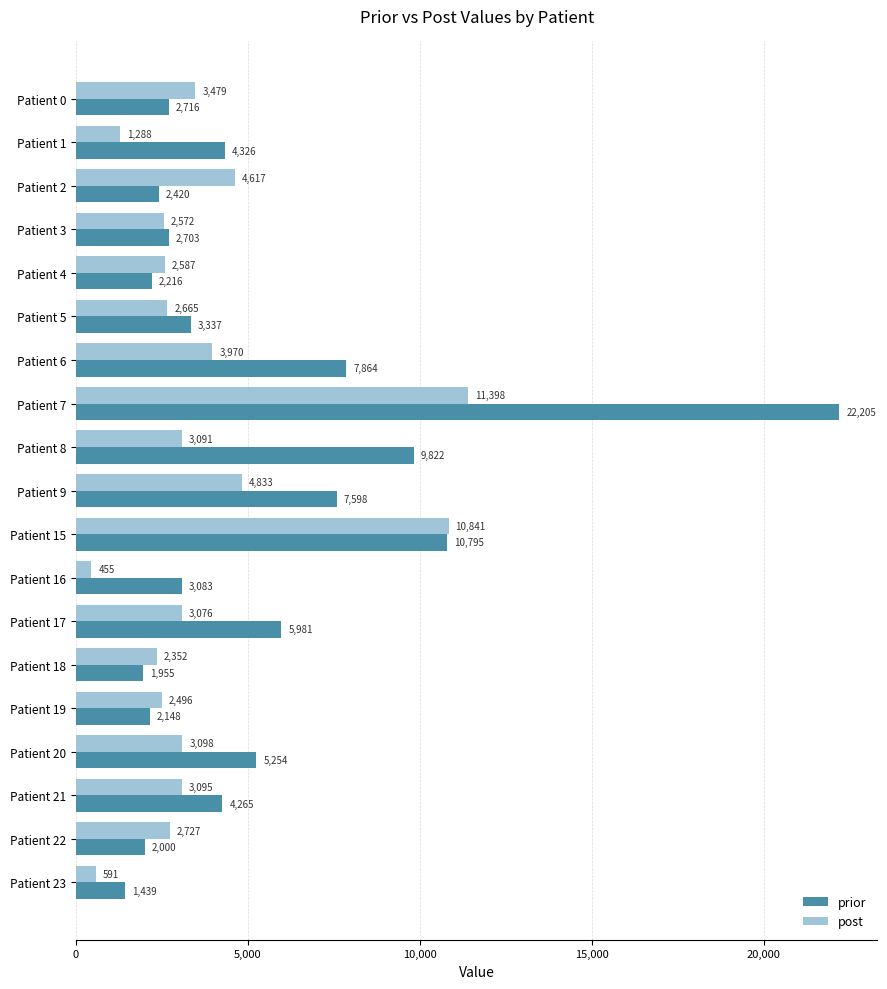

Which category has the lowest value in the prior series?

Patient 23